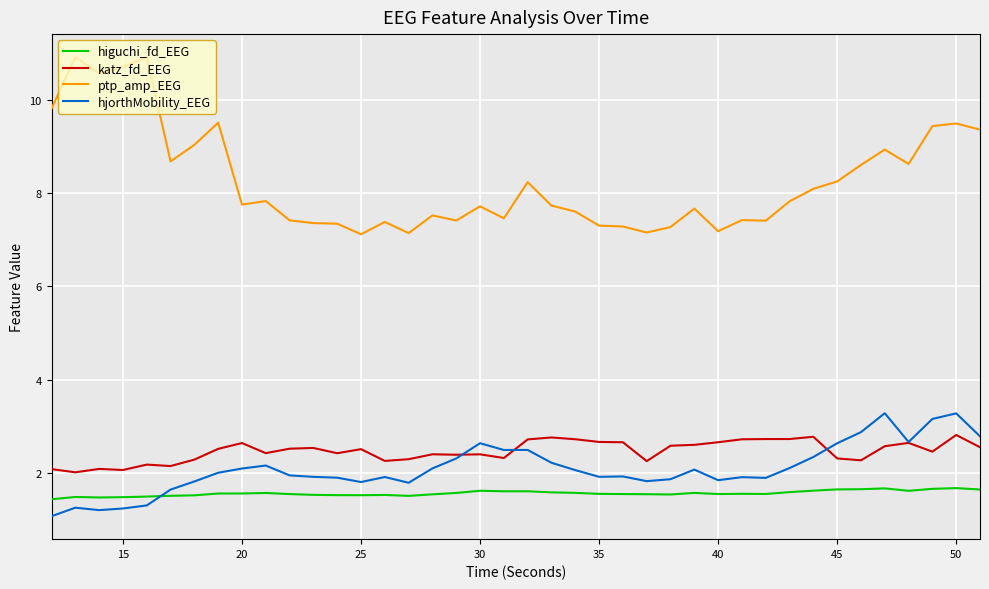

What is the lowest value of the ptp_amp_EEG series?

7.1